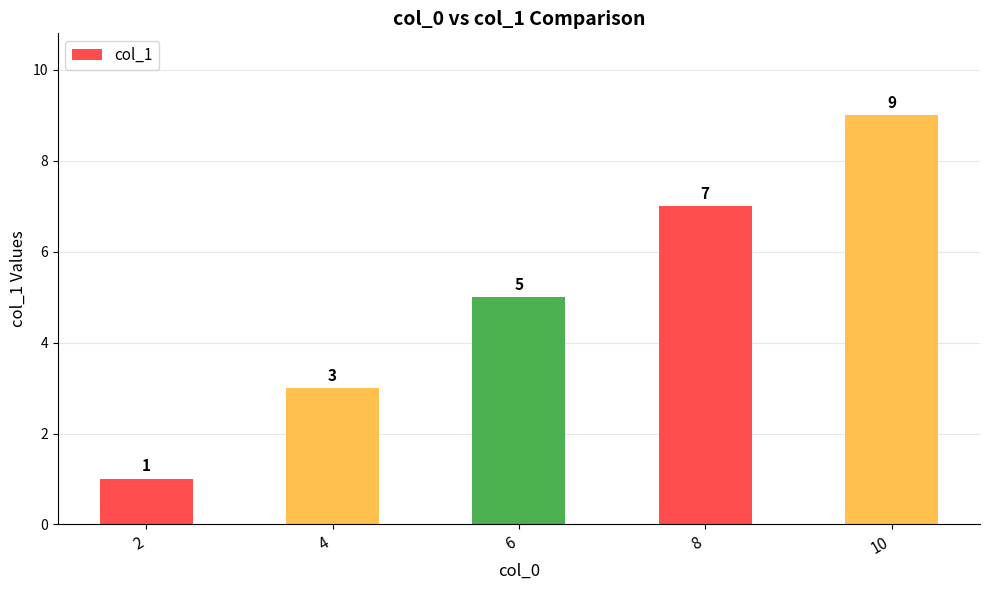

Rank the categories by value from highest to lowest.

10, 8, 6, 4, 2